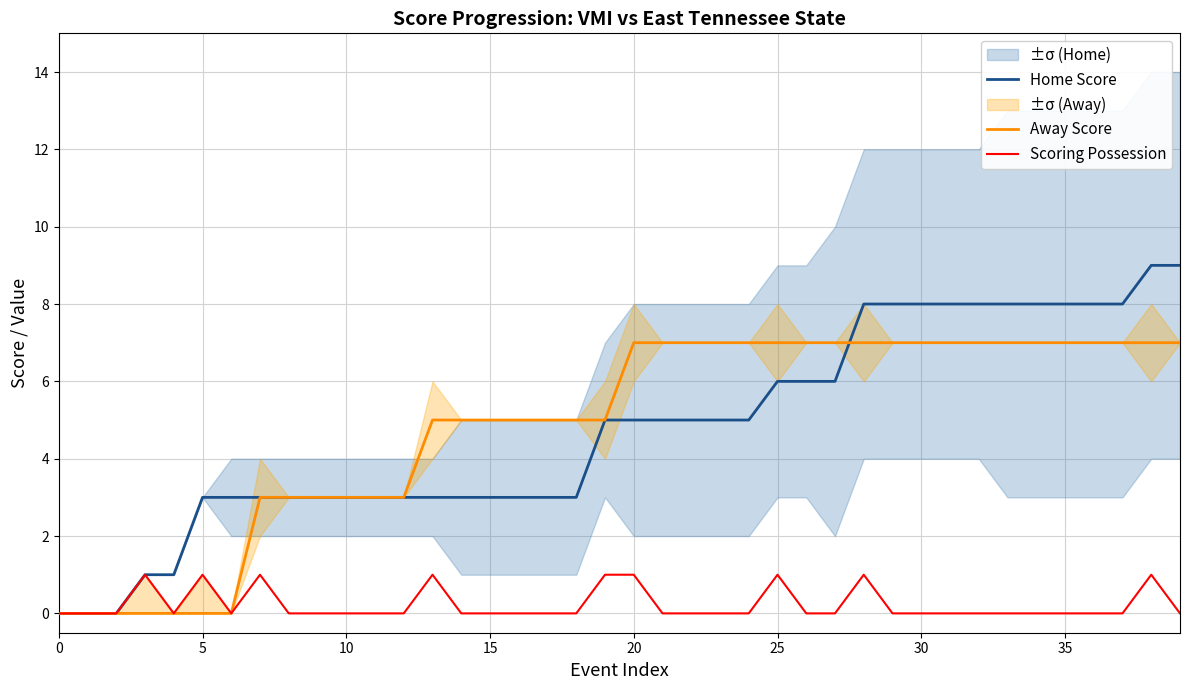

The Away Score series shows 4 at 36. True or false?

False